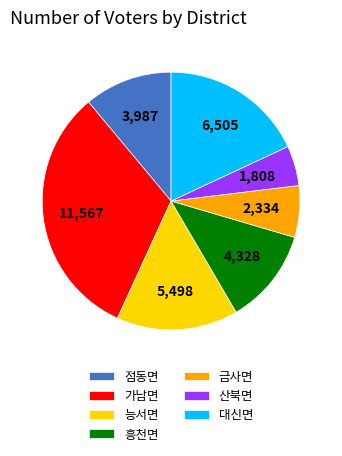

True or false: 능서면 accounts for 15% of the total.

True